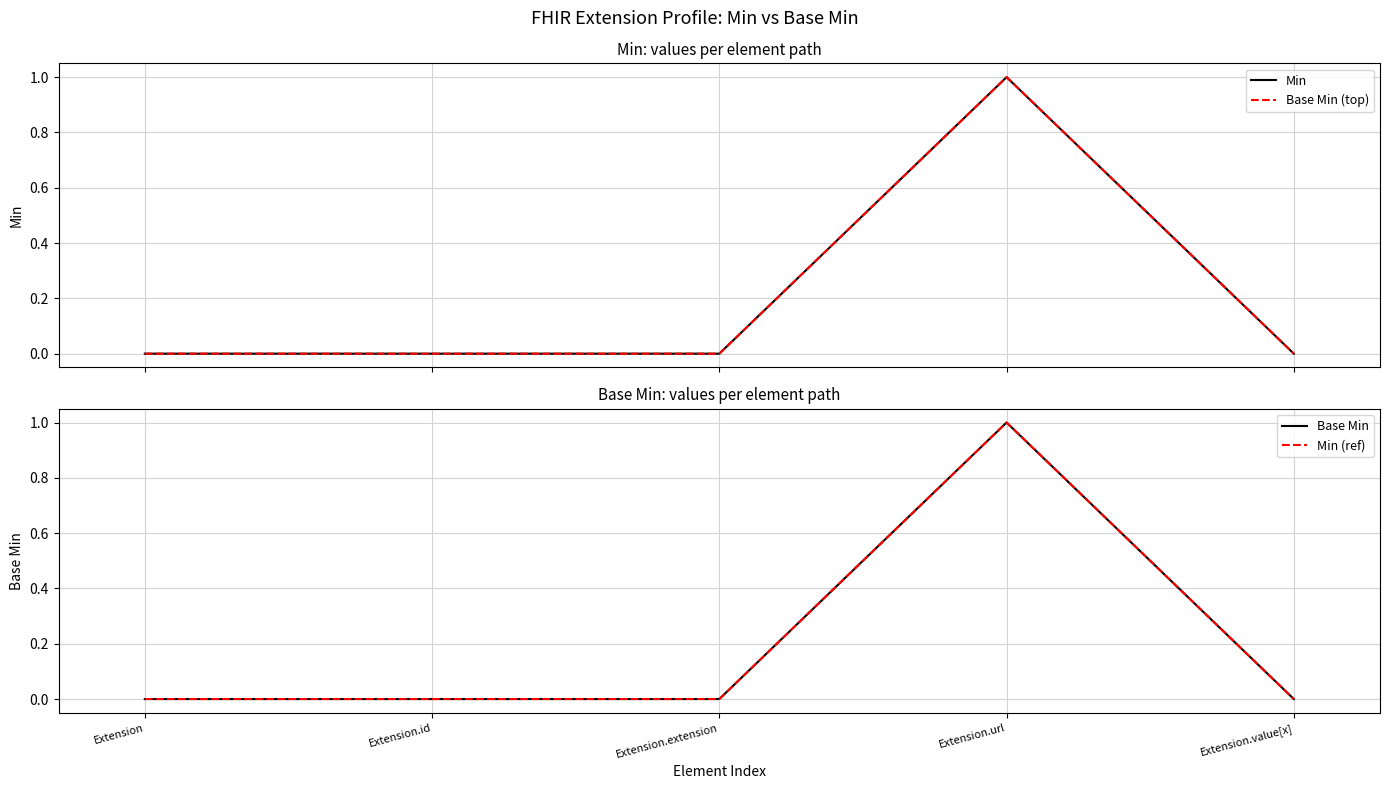

Reading right to left, transcribe all the data shown in this chart.

Min: Extension.value[x]=0	Extension.url=1	Extension.extension=0	Extension.id=0	Extension=0
Base Min (top): Extension.value[x]=0	Extension.url=1	Extension.extension=0	Extension.id=0	Extension=0
Base Min: Extension.value[x]=0	Extension.url=1	Extension.extension=0	Extension.id=0	Extension=0
Min (ref): Extension.value[x]=0	Extension.url=1	Extension.extension=0	Extension.id=0	Extension=0